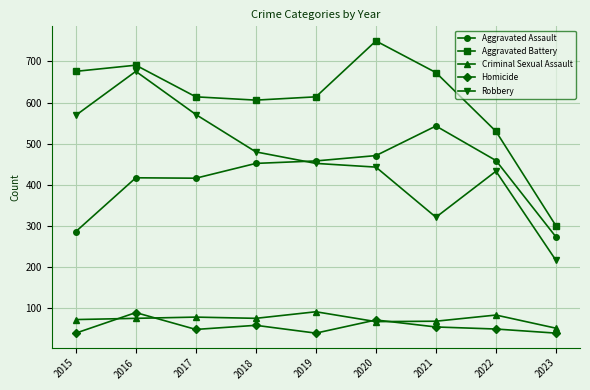

What is the sum of all Aggravated Battery values?

5454